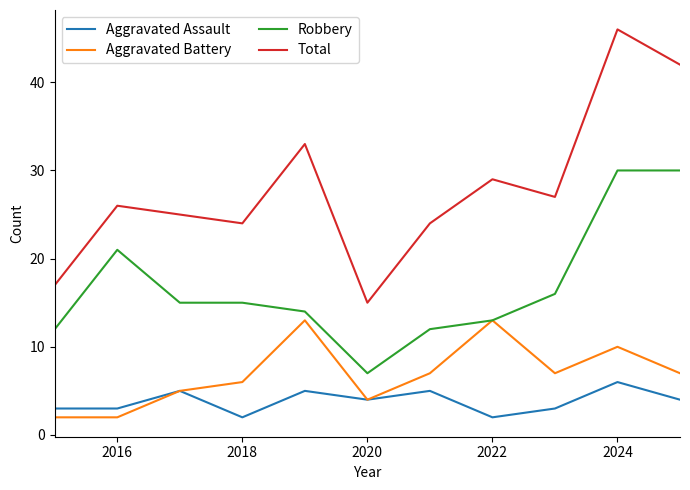

True or false: Aggravated Battery and Total cross at least once.

False